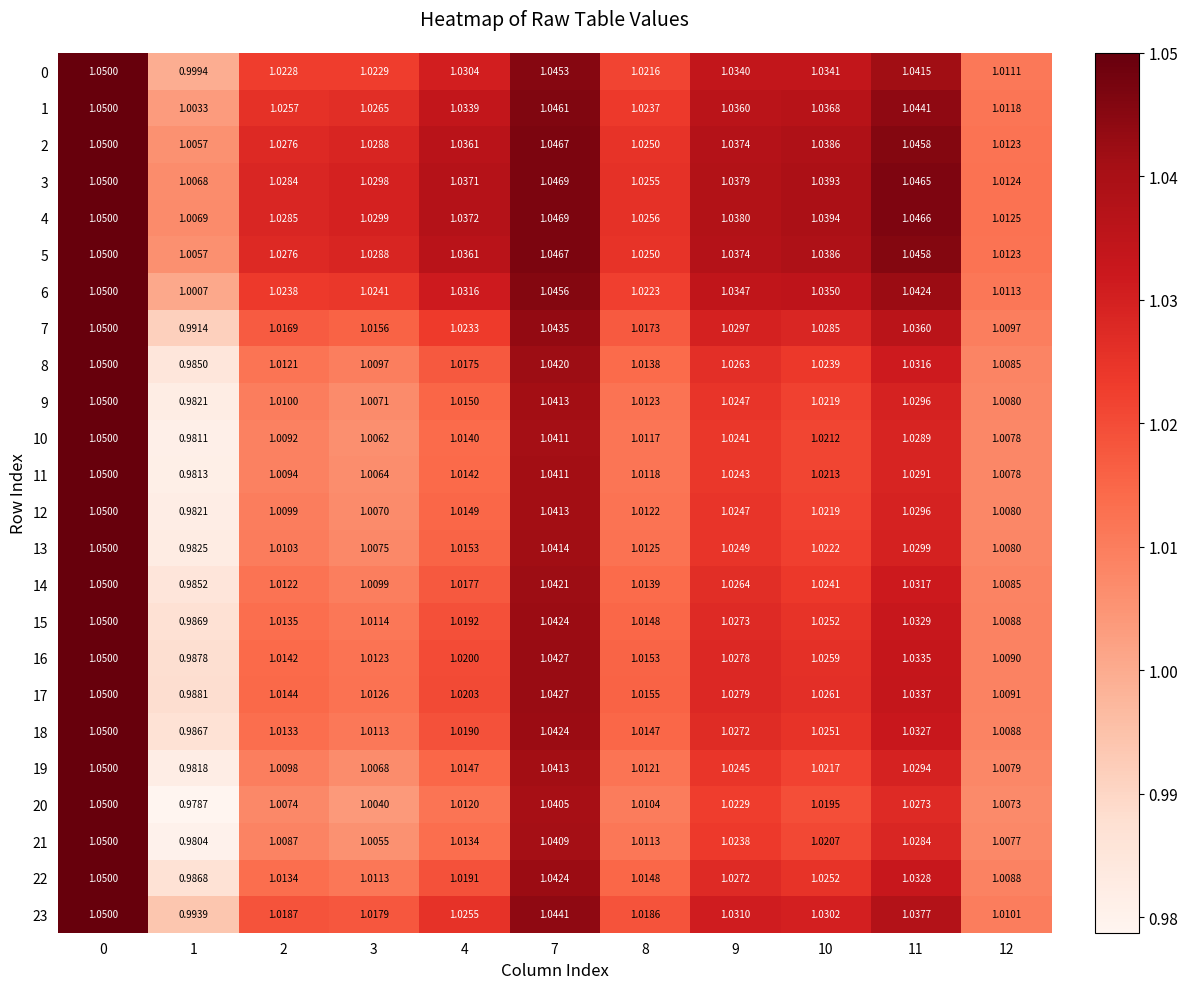

Reading left to right, transcribe all the data shown in this chart.

0: 0=1.1	1=1.0	2=1.0	3=1.0	4=1.0	7=1.0	8=1.0	9=1.0	10=1.0	11=1.0	12=1.0
1: 0=1.1	1=1.0	2=1.0	3=1.0	4=1.0	7=1.0	8=1.0	9=1.0	10=1.0	11=1.0	12=1.0
2: 0=1.1	1=1.0	2=1.0	3=1.0	4=1.0	7=1.0	8=1.0	9=1.0	10=1.0	11=1.0	12=1.0
3: 0=1.1	1=1.0	2=1.0	3=1.0	4=1.0	7=1.0	8=1.0	9=1.0	10=1.0	11=1.0	12=1.0
4: 0=1.1	1=1.0	2=1.0	3=1.0	4=1.0	7=1.0	8=1.0	9=1.0	10=1.0	11=1.0	12=1.0
5: 0=1.1	1=1.0	2=1.0	3=1.0	4=1.0	7=1.0	8=1.0	9=1.0	10=1.0	11=1.0	12=1.0
6: 0=1.1	1=1.0	2=1.0	3=1.0	4=1.0	7=1.0	8=1.0	9=1.0	10=1.0	11=1.0	12=1.0
7: 0=1.1	1=1.0	2=1.0	3=1.0	4=1.0	7=1.0	8=1.0	9=1.0	10=1.0	11=1.0	12=1.0
8: 0=1.1	1=1.0	2=1.0	3=1.0	4=1.0	7=1.0	8=1.0	9=1.0	10=1.0	11=1.0	12=1.0
9: 0=1.1	1=1.0	2=1.0	3=1.0	4=1.0	7=1.0	8=1.0	9=1.0	10=1.0	11=1.0	12=1.0
10: 0=1.1	1=1.0	2=1.0	3=1.0	4=1.0	7=1.0	8=1.0	9=1.0	10=1.0	11=1.0	12=1.0
11: 0=1.1	1=1.0	2=1.0	3=1.0	4=1.0	7=1.0	8=1.0	9=1.0	10=1.0	11=1.0	12=1.0
12: 0=1.1	1=1.0	2=1.0	3=1.0	4=1.0	7=1.0	8=1.0	9=1.0	10=1.0	11=1.0	12=1.0
13: 0=1.1	1=1.0	2=1.0	3=1.0	4=1.0	7=1.0	8=1.0	9=1.0	10=1.0	11=1.0	12=1.0
14: 0=1.1	1=1.0	2=1.0	3=1.0	4=1.0	7=1.0	8=1.0	9=1.0	10=1.0	11=1.0	12=1.0
15: 0=1.1	1=1.0	2=1.0	3=1.0	4=1.0	7=1.0	8=1.0	9=1.0	10=1.0	11=1.0	12=1.0
16: 0=1.1	1=1.0	2=1.0	3=1.0	4=1.0	7=1.0	8=1.0	9=1.0	10=1.0	11=1.0	12=1.0
17: 0=1.1	1=1.0	2=1.0	3=1.0	4=1.0	7=1.0	8=1.0	9=1.0	10=1.0	11=1.0	12=1.0
18: 0=1.1	1=1.0	2=1.0	3=1.0	4=1.0	7=1.0	8=1.0	9=1.0	10=1.0	11=1.0	12=1.0
19: 0=1.1	1=1.0	2=1.0	3=1.0	4=1.0	7=1.0	8=1.0	9=1.0	10=1.0	11=1.0	12=1.0
20: 0=1.1	1=1.0	2=1.0	3=1.0	4=1.0	7=1.0	8=1.0	9=1.0	10=1.0	11=1.0	12=1.0
21: 0=1.1	1=1.0	2=1.0	3=1.0	4=1.0	7=1.0	8=1.0	9=1.0	10=1.0	11=1.0	12=1.0
22: 0=1.1	1=1.0	2=1.0	3=1.0	4=1.0	7=1.0	8=1.0	9=1.0	10=1.0	11=1.0	12=1.0
23: 0=1.1	1=1.0	2=1.0	3=1.0	4=1.0	7=1.0	8=1.0	9=1.0	10=1.0	11=1.0	12=1.0